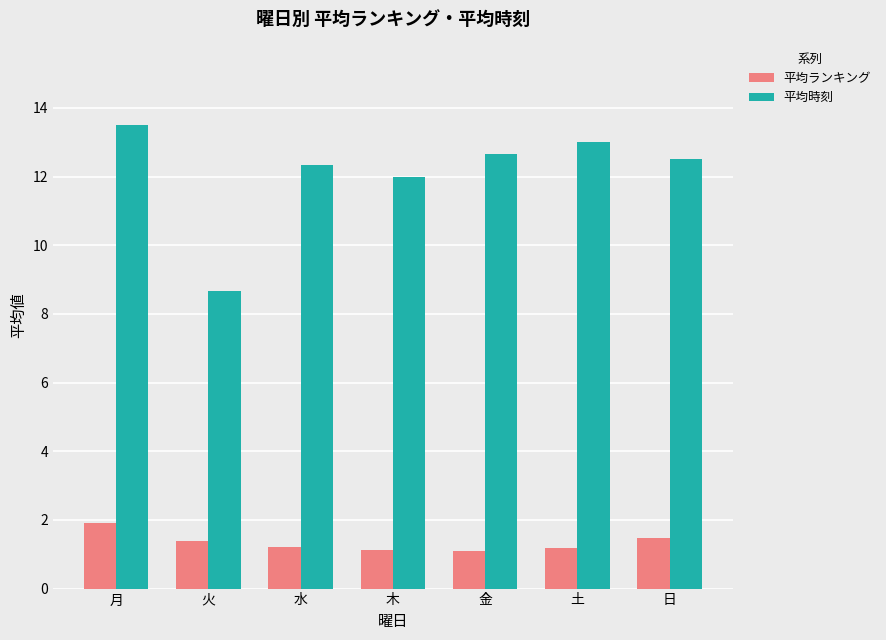

Is the value of 平均時刻 at 水 greater than the value of 平均ランキング at 金?

Yes